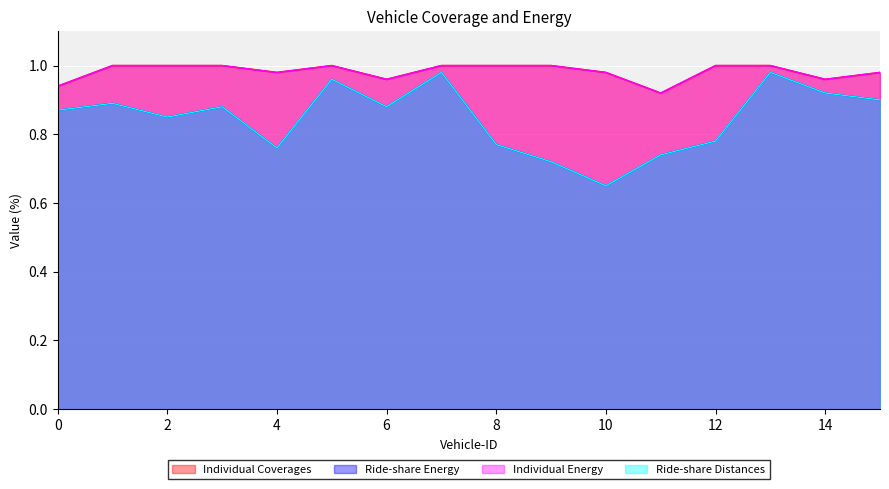

Count the number of data series in this chart.

4